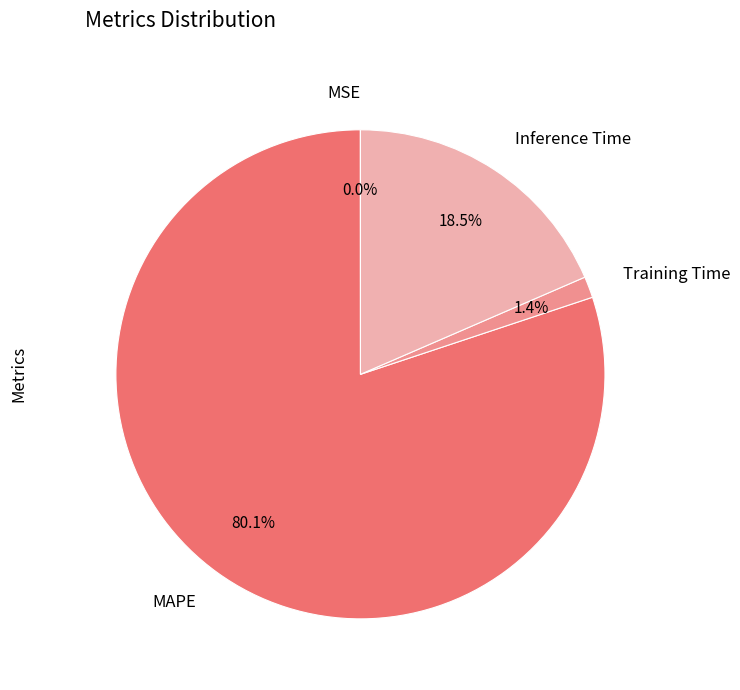

What portion of the pie excludes Inference Time?

81.5%